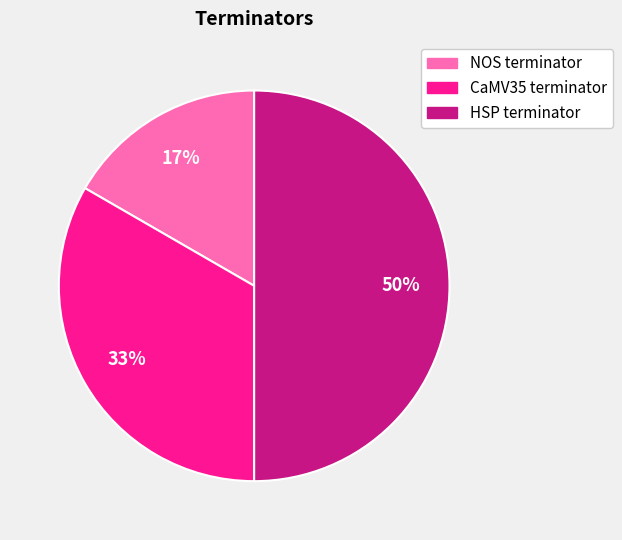

Is CaMV35 terminator the majority of the pie?

No